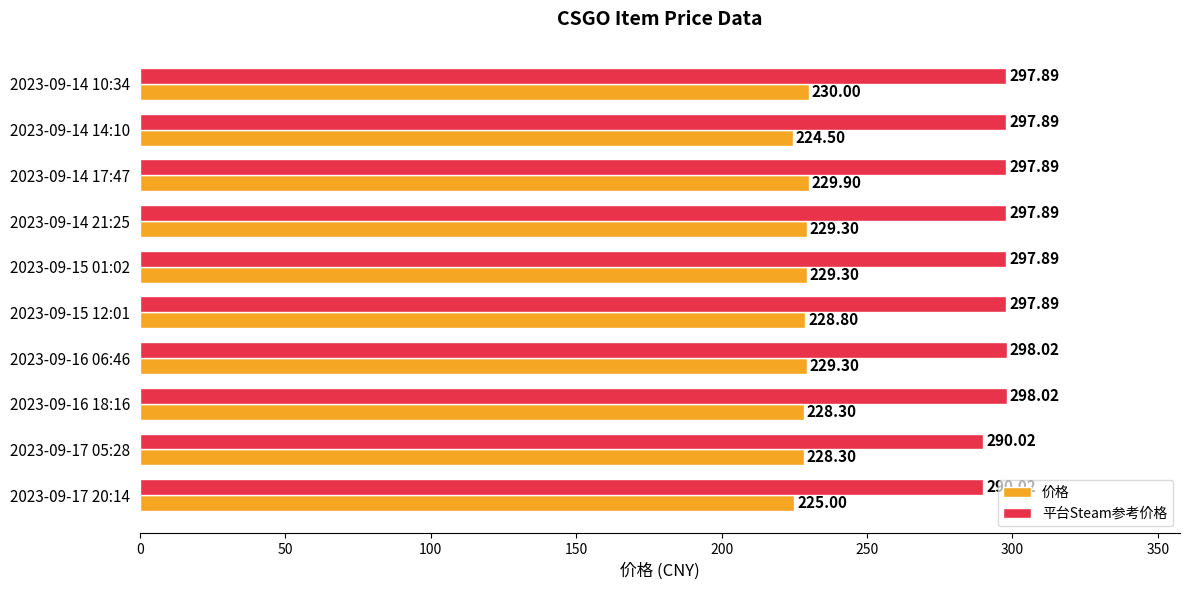

What are all the series names shown in the legend?

价格, 平台Steam参考价格